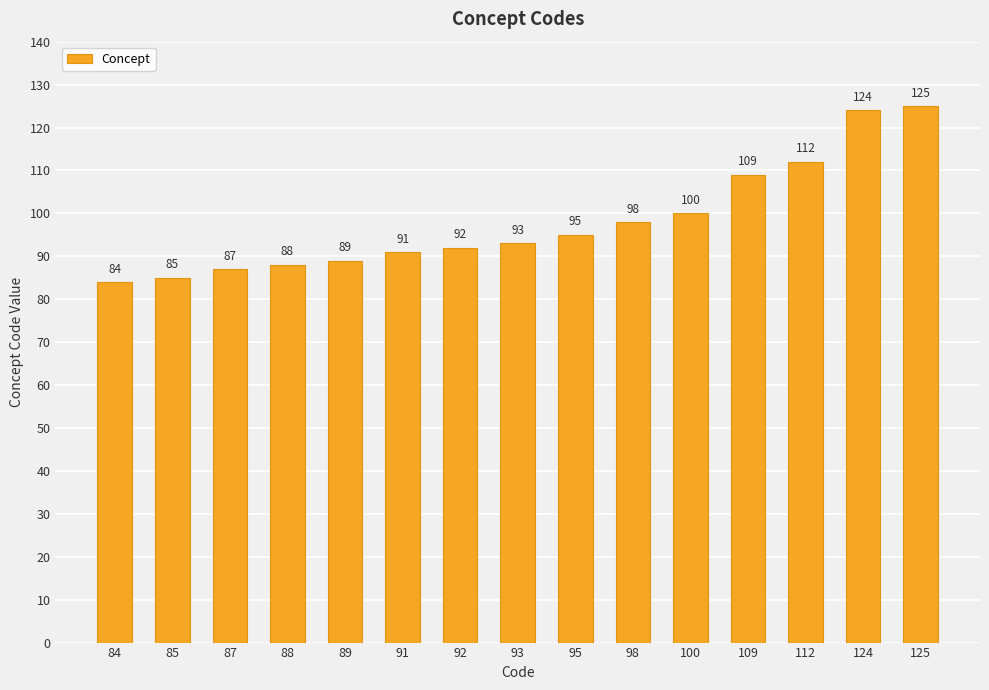

What is the change in value from 89 to 92?

+3